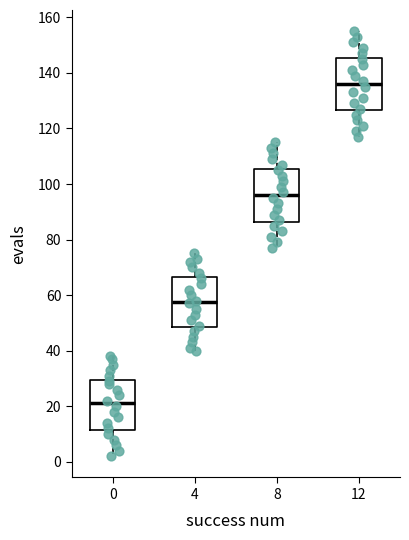

Which box has the lowest median line?

0